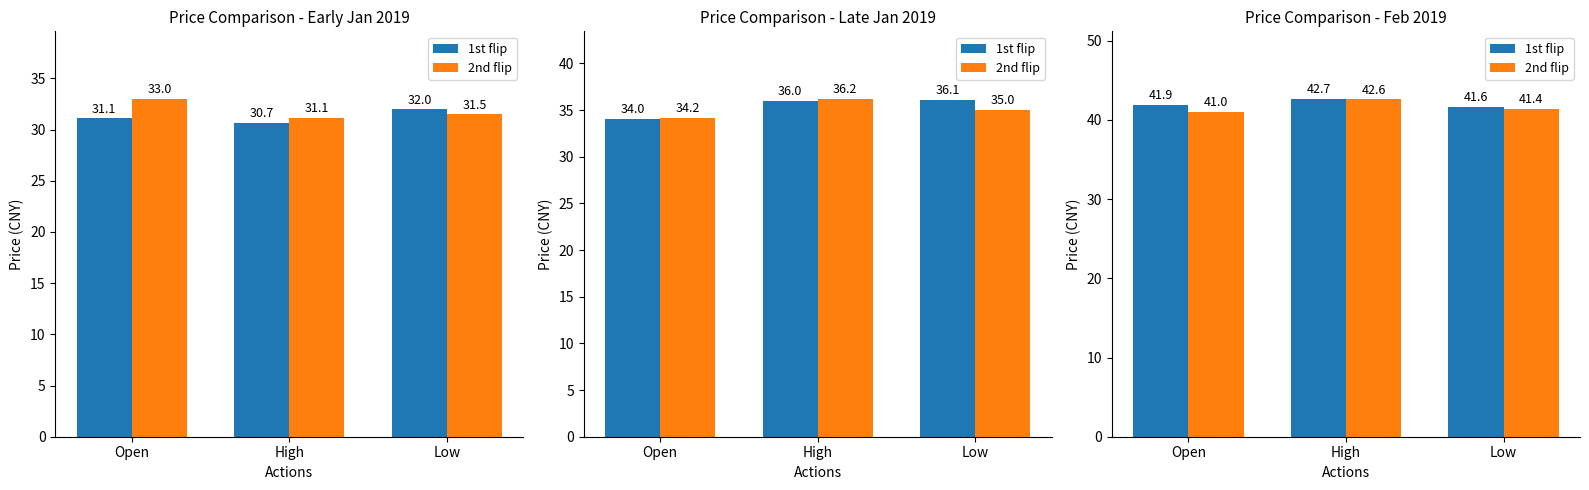

Read the 2nd flip value at High.

42.6